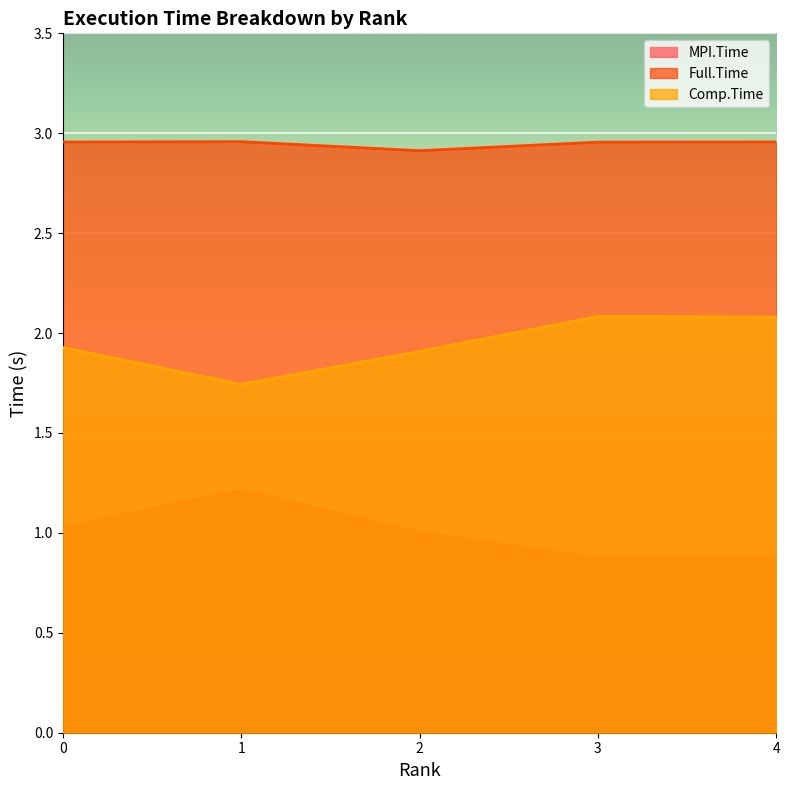

List the labels in order of Full.Time value, smallest first.

2, 3, 0, 4, 1